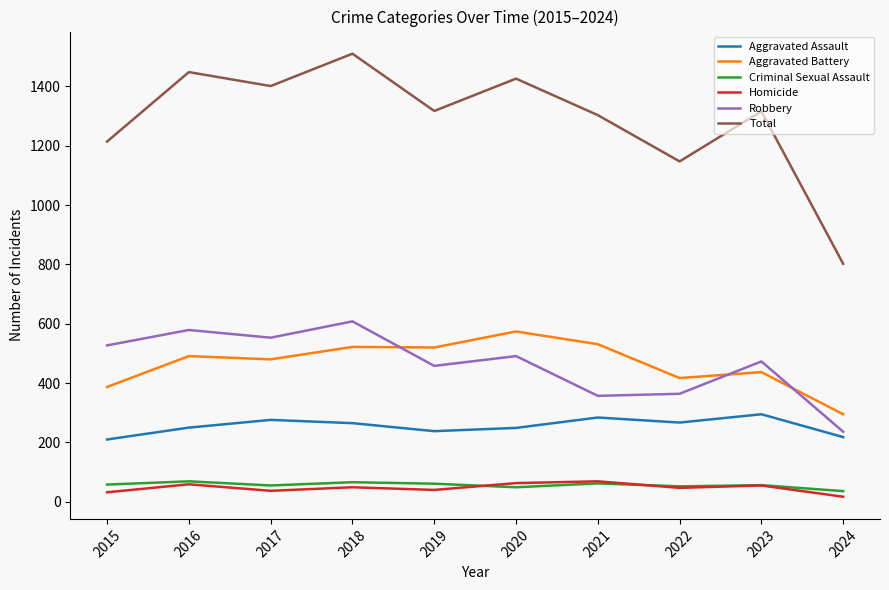

Is this an area chart (filled region under the line)?

No